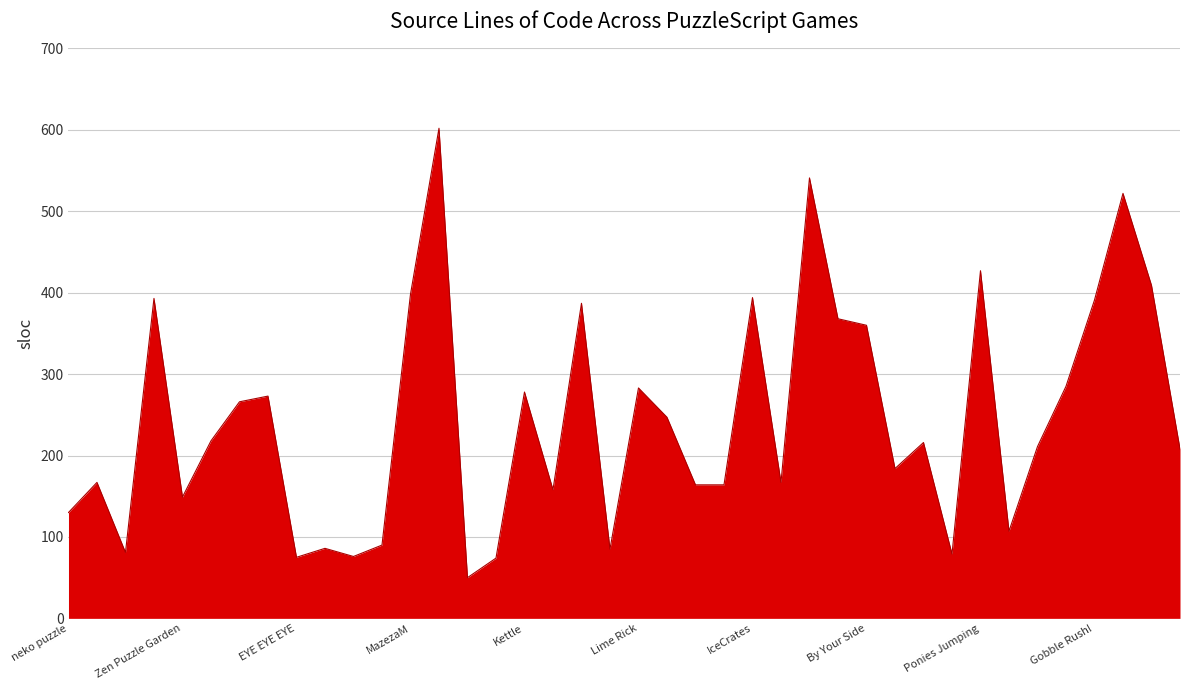

How many lines are shown in the chart?

1